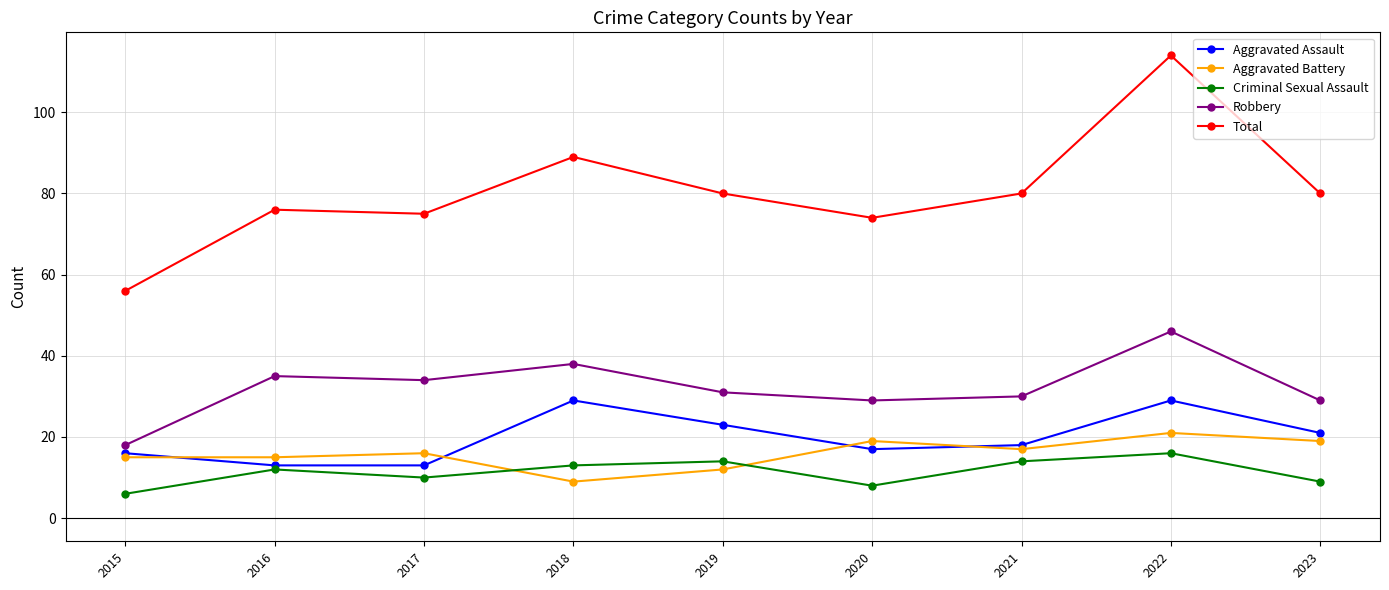

Reading left to right, transcribe all the data shown in this chart.

Aggravated Assault: 16	13	13	29	23	17	18	29	21
Aggravated Battery: 15	15	16	9	12	19	17	21	19
Criminal Sexual Assault: 6	12	10	13	14	8	14	16	9
Robbery: 18	35	34	38	31	29	30	46	29
Total: 56	76	75	89	80	74	80	114	80